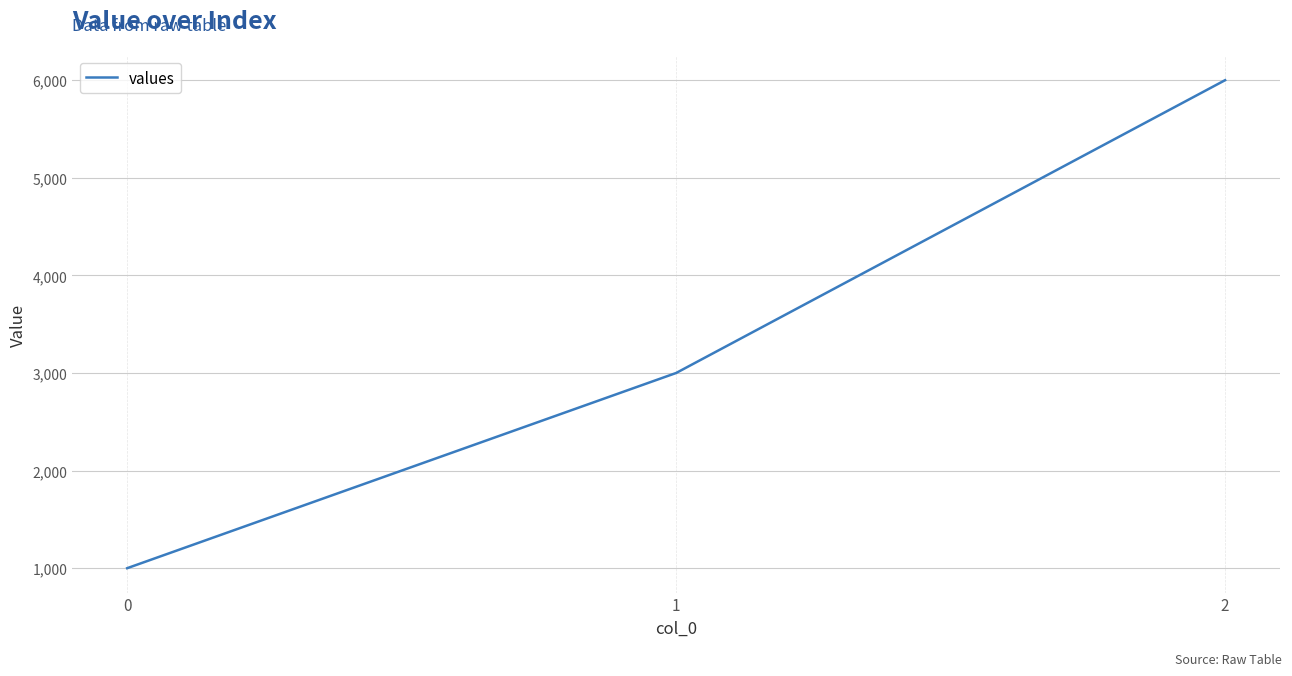

What is the maximum value shown in the chart?

6000